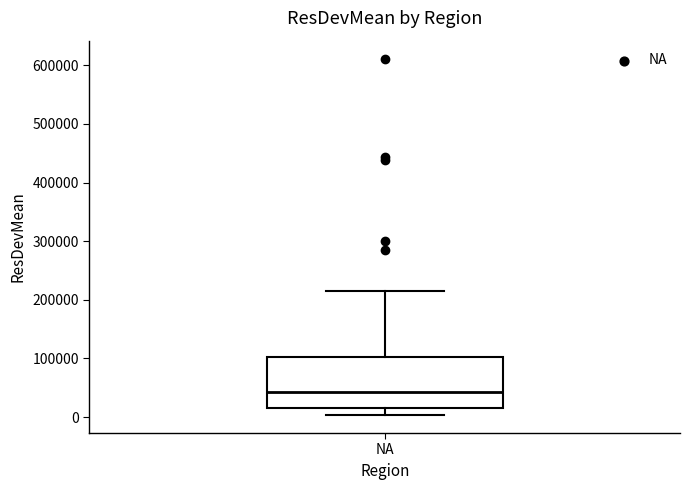

Where does the upper whisker of the box for NA end on the y-axis? The values are not printed on the chart, so give them approximately, as read against the axis.

210000